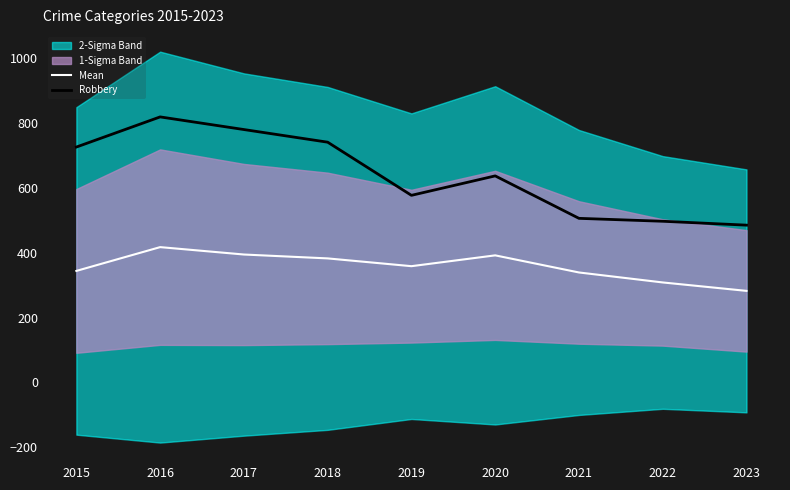

What is the difference between the maximum and minimum values in the Robbery series?

334.0